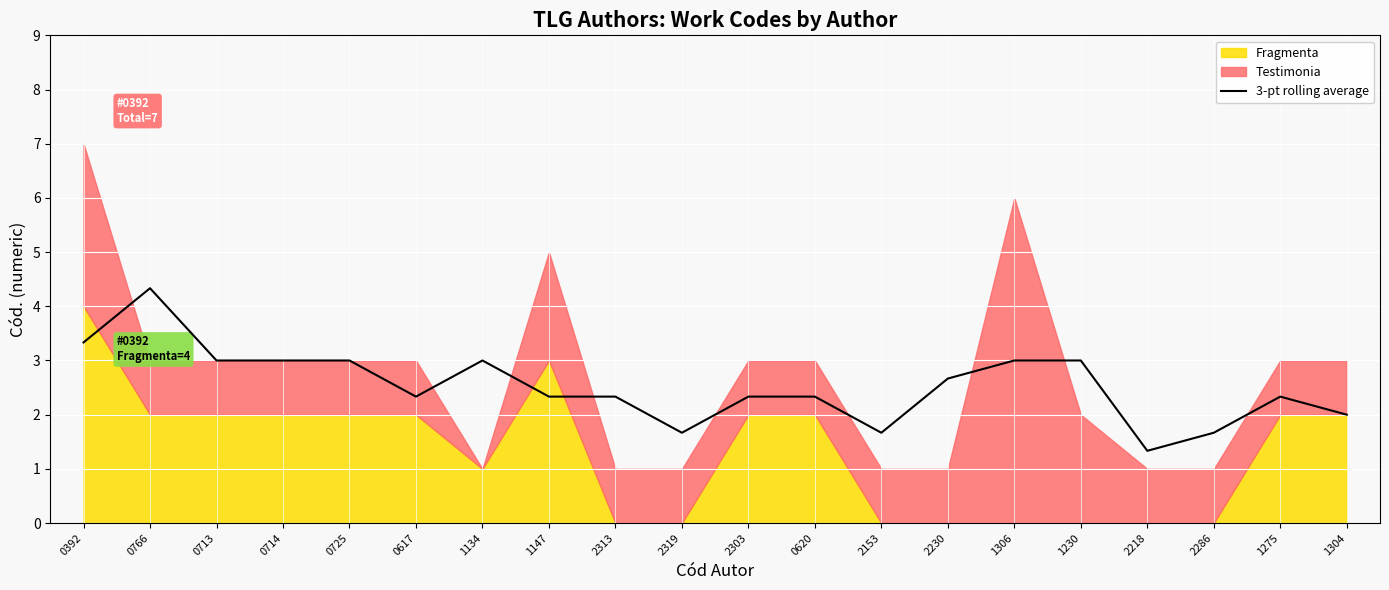

What value does the data have at 0766?

4.3